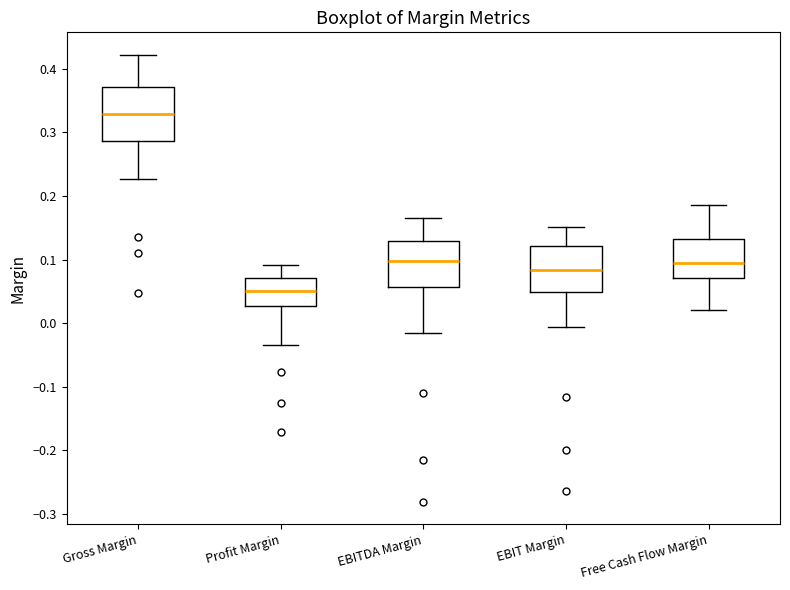

Where does the lower whisker of the box for Gross Margin end on the y-axis? The values are not printed on the chart, so give them approximately, as read against the axis.

0.23